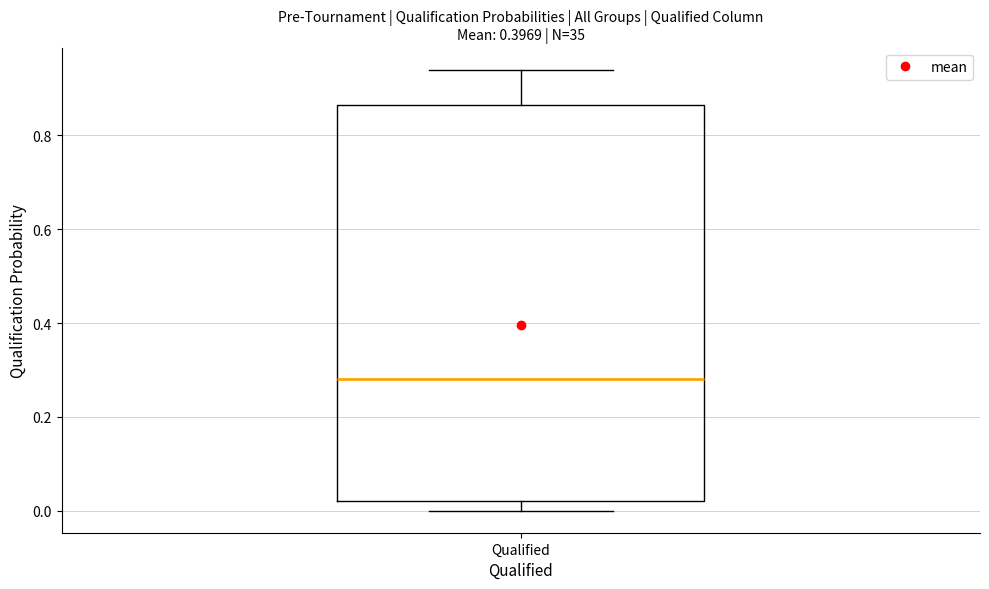

Read this box plot against the y-axis: the position of the median line, the range covered by the box, and the ends of both whiskers. The values are not printed on the chart, so give them approximately, as read against the axis.

median 0.28, box 0.02 to 0.86, whiskers 0.00 to 0.94